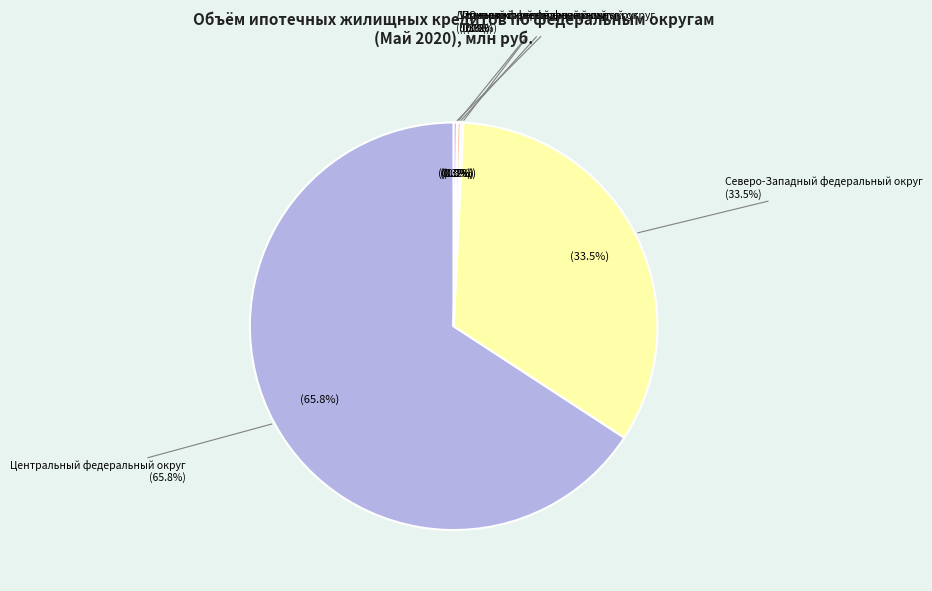

Between Приволжский федеральный округ and Центральный федеральный округ, which is larger?

Центральный федеральный округ